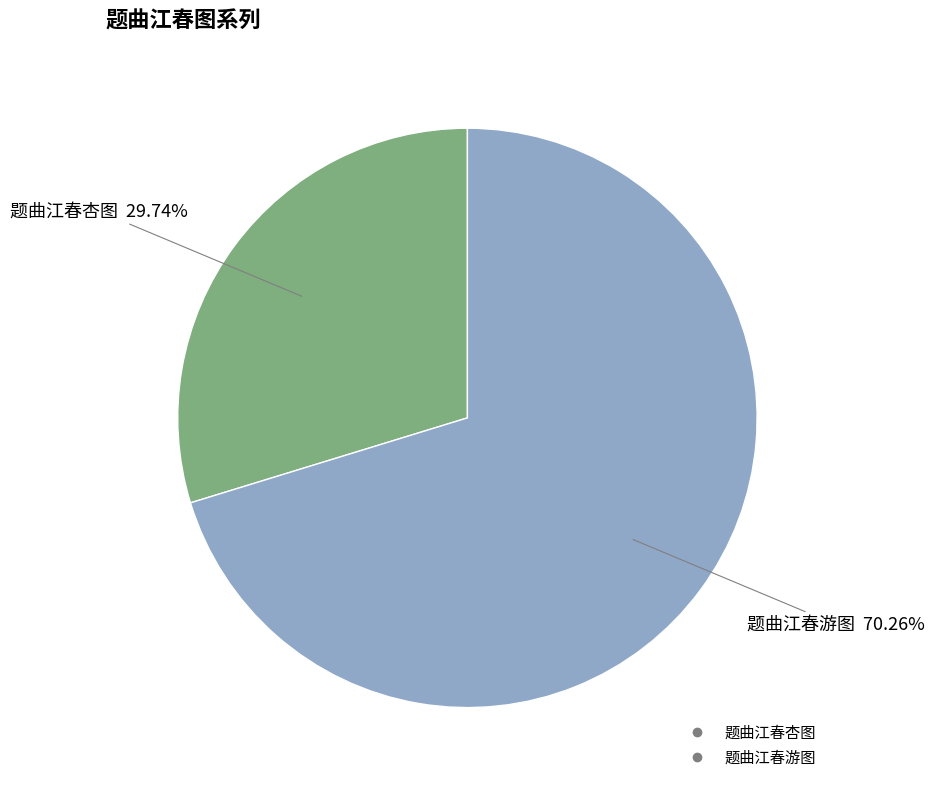

Combined, do 题曲江春杏图 and 题曲江春游图 account for over 50%?

Yes